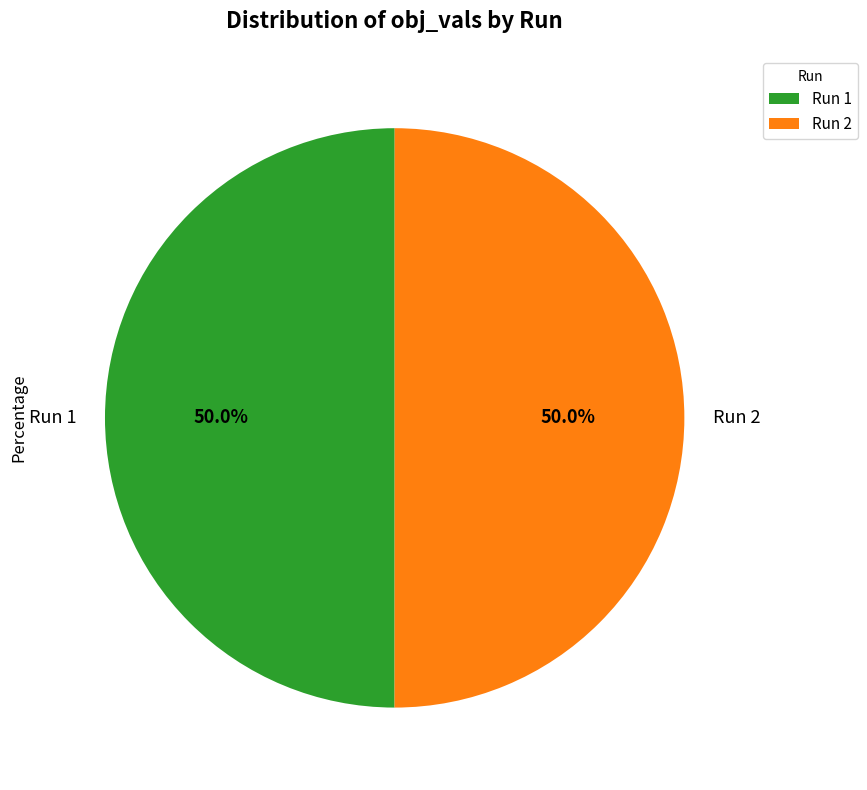

Do Run 1 and Run 2 together represent more than half of the pie?

Yes